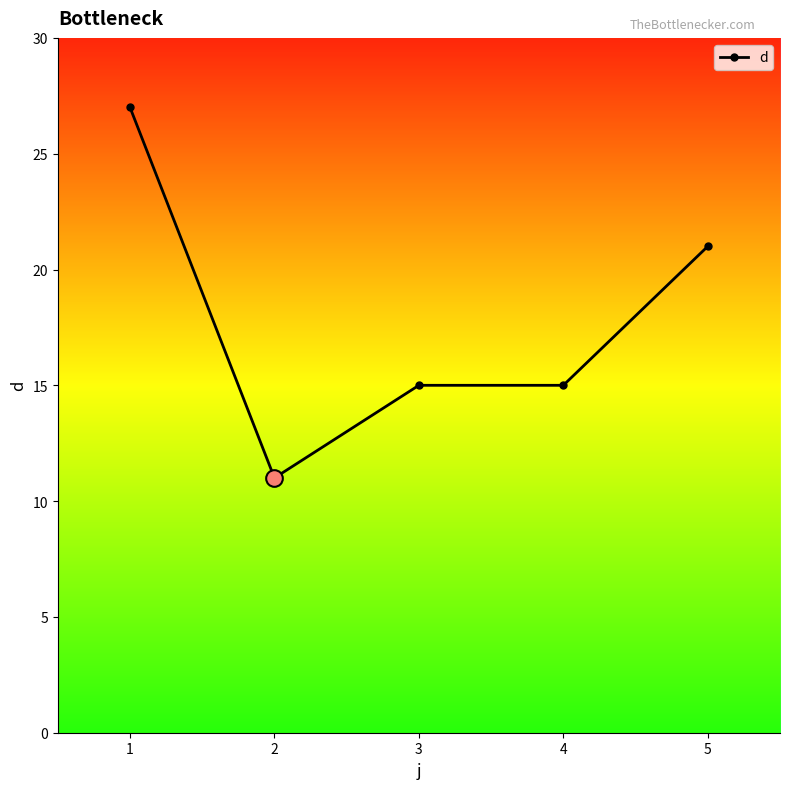

True or false: the data has more than 2 interior local peaks.

False